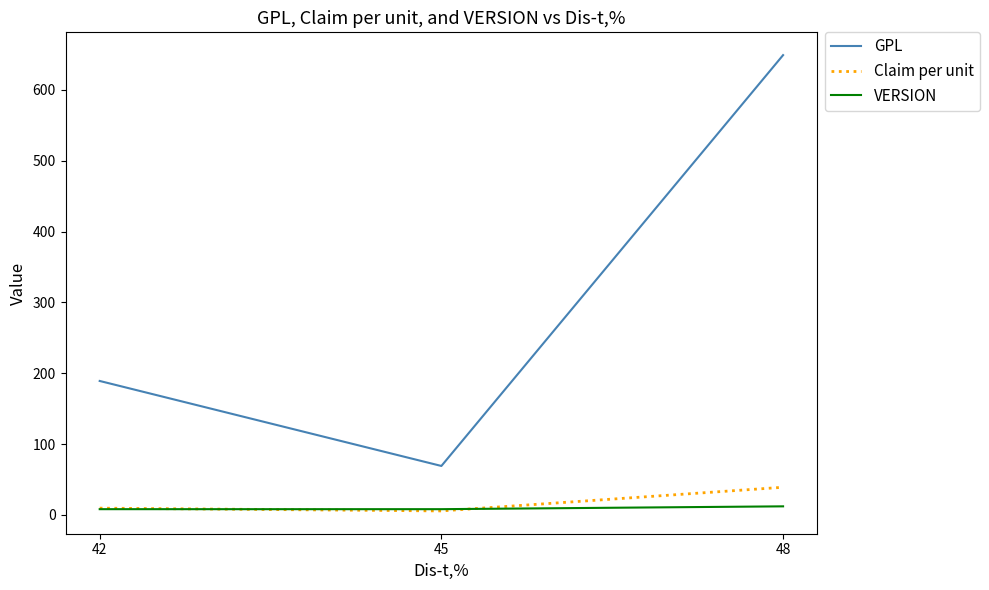

What value does the VERSION series have at 48?

12.0